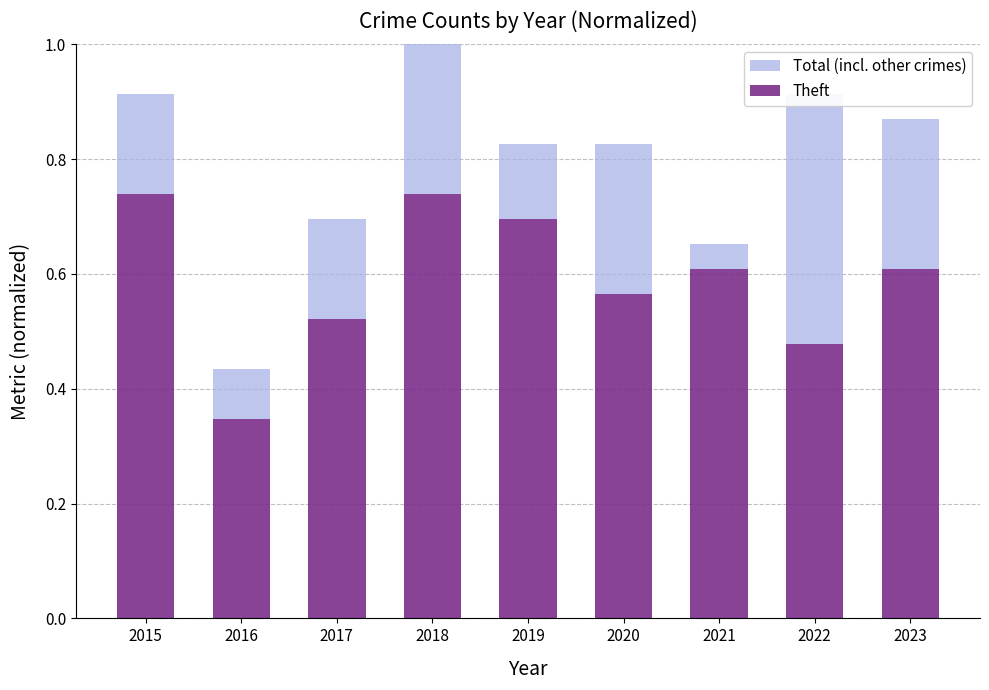

At which category is the sum across all series the highest?

2018